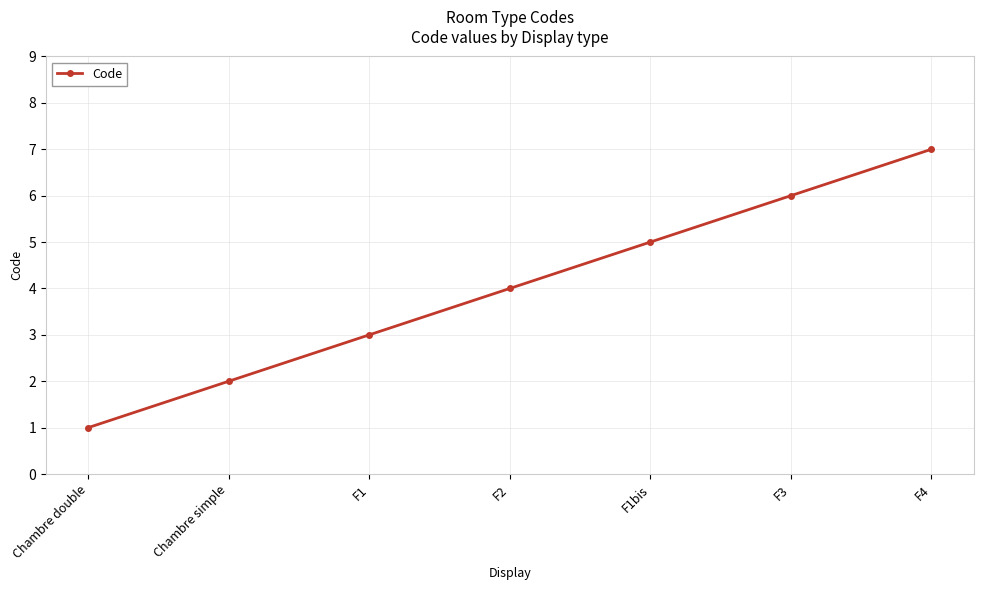

How many series are shown in this chart?

1